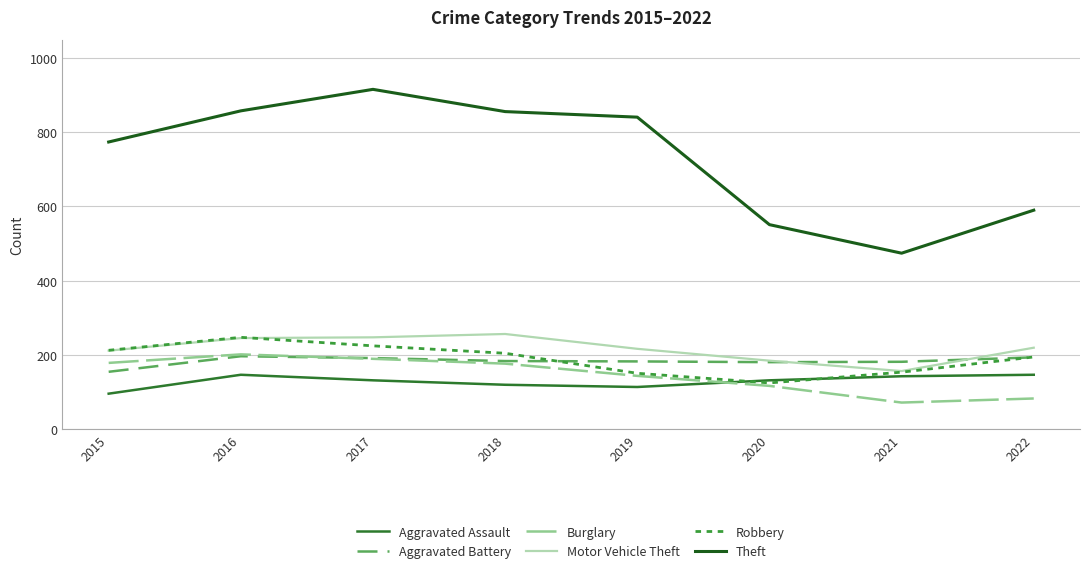

Which category has the lowest value across all series?

2021